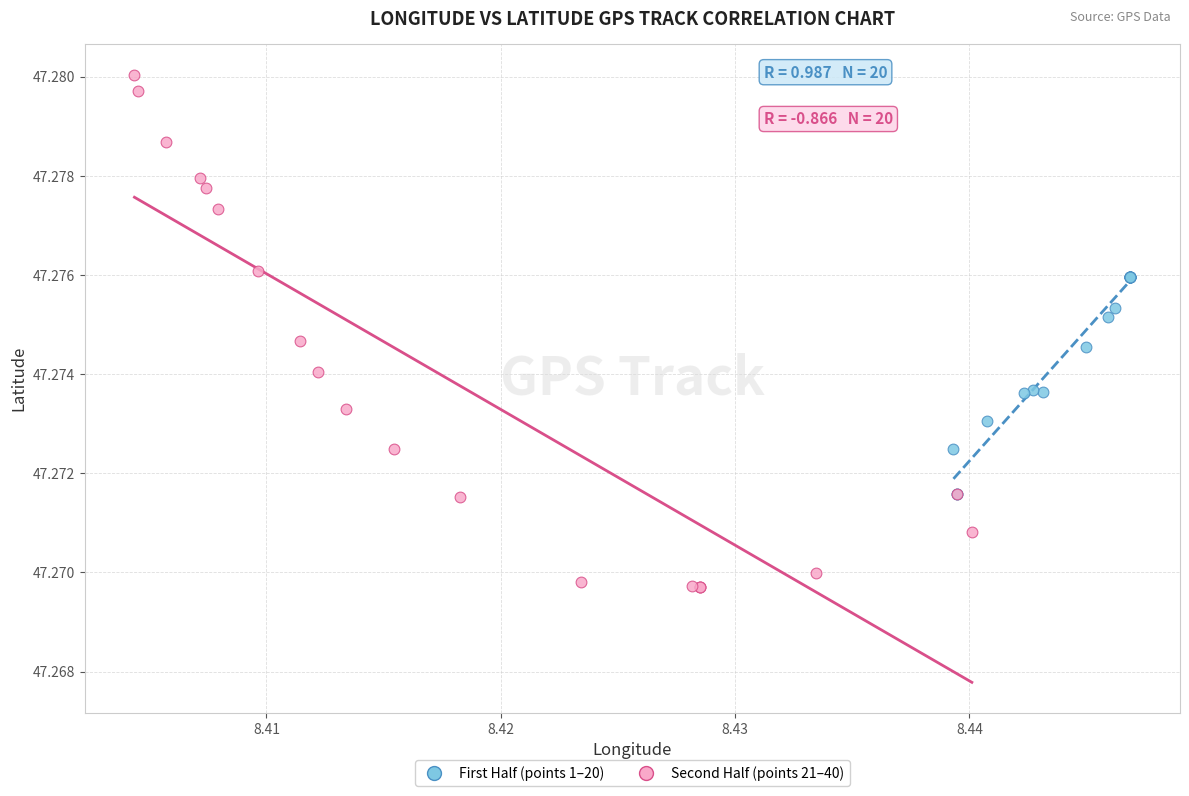

Which series contains the highest Y value?

Second Half (points 21–40)